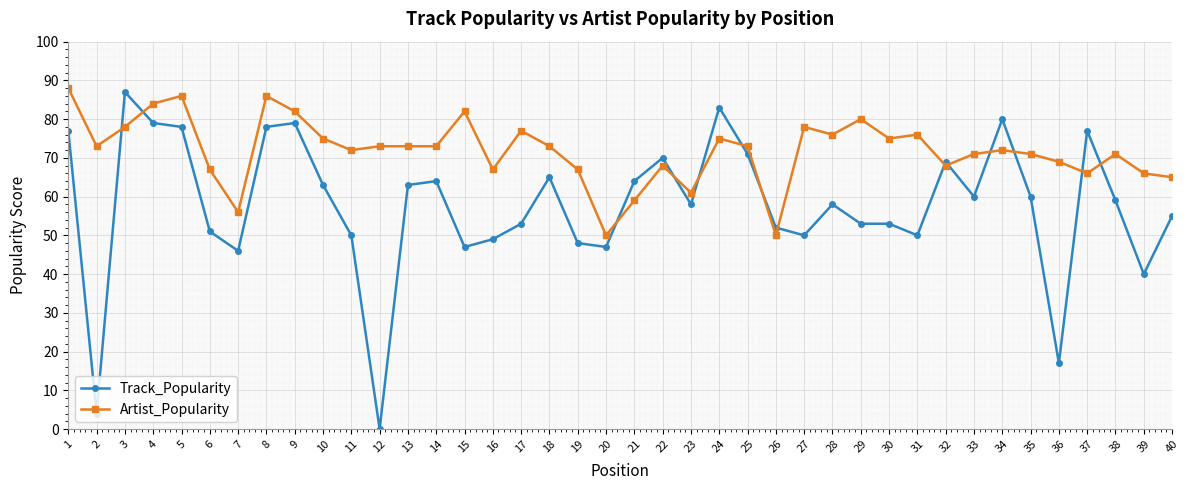

What is the approximate value of Artist_Popularity at 31, to the nearest 10?

80